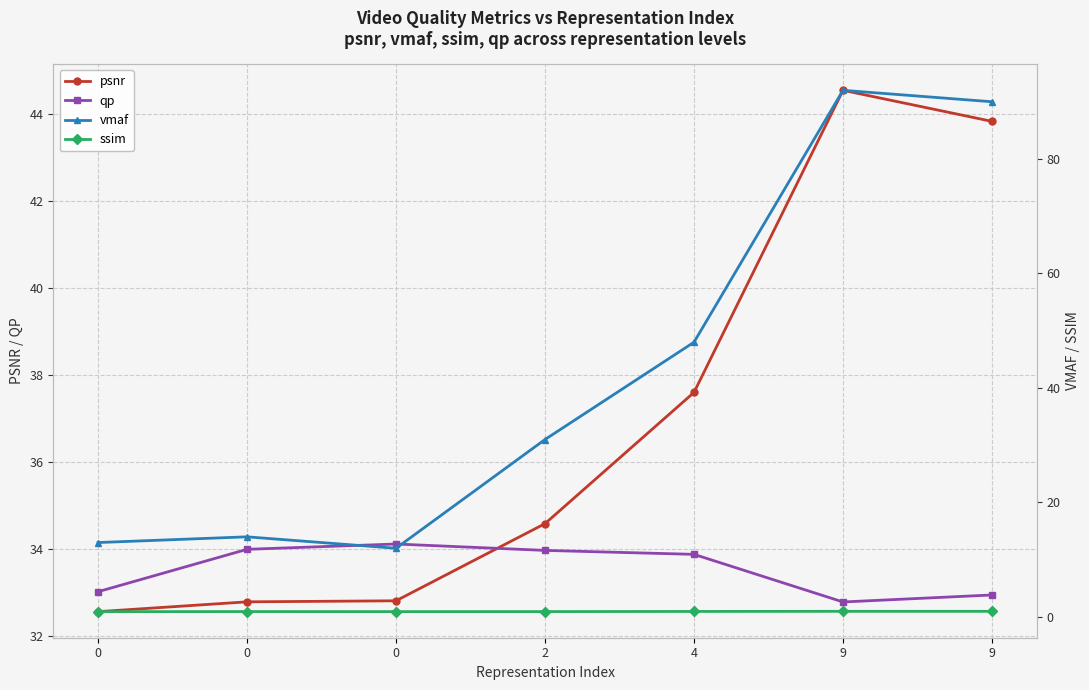

What is the total value across all series at 4?

120.4